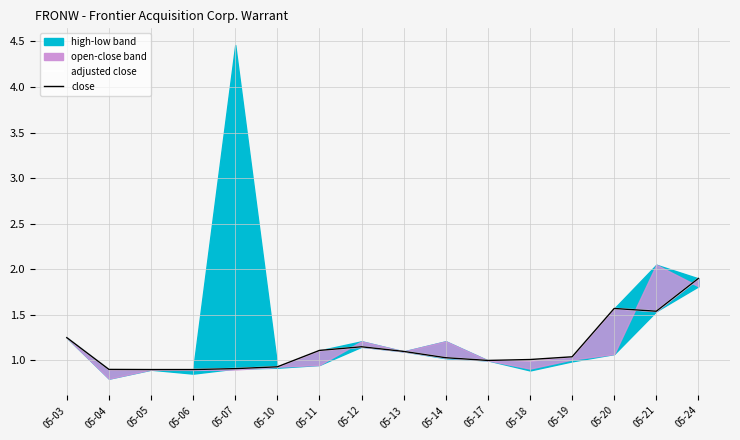

In close, how many points are higher than both neighbors (excluding endpoints)?

2